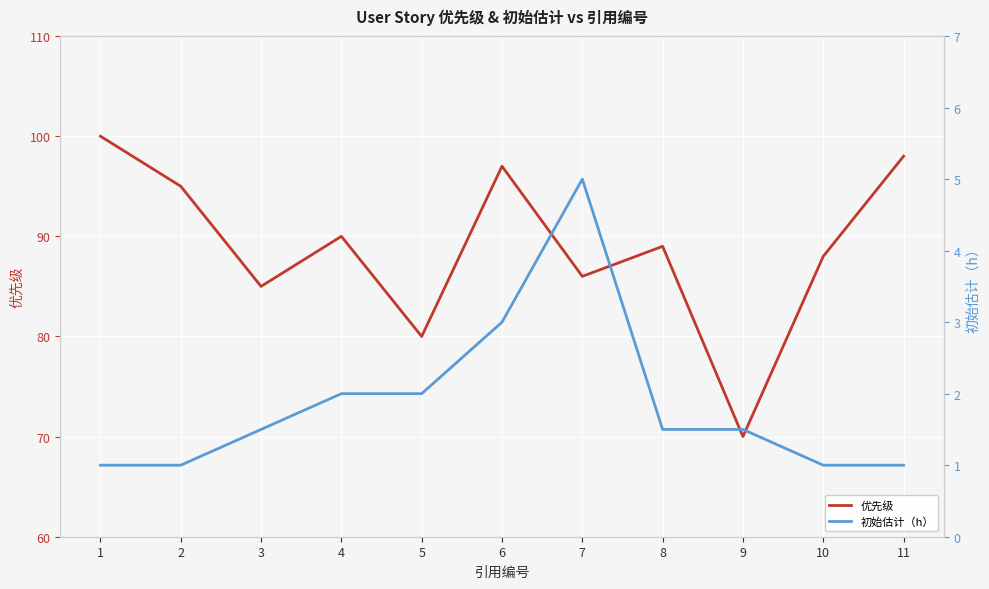

How many lines are shown in the chart?

2